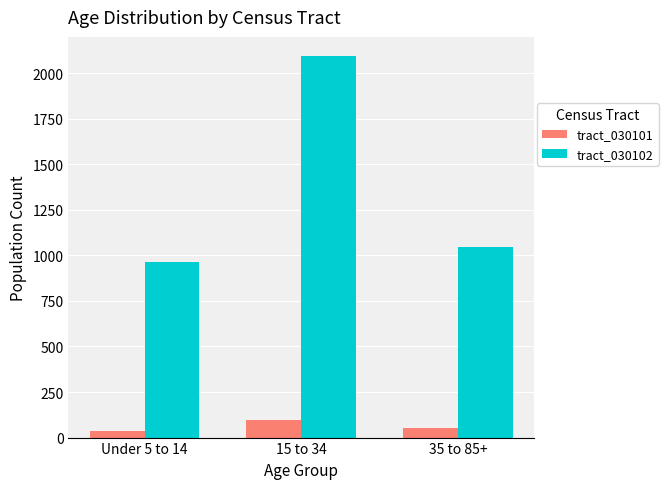

What is the label of the 1st bar from the left?

Under 5 to 14